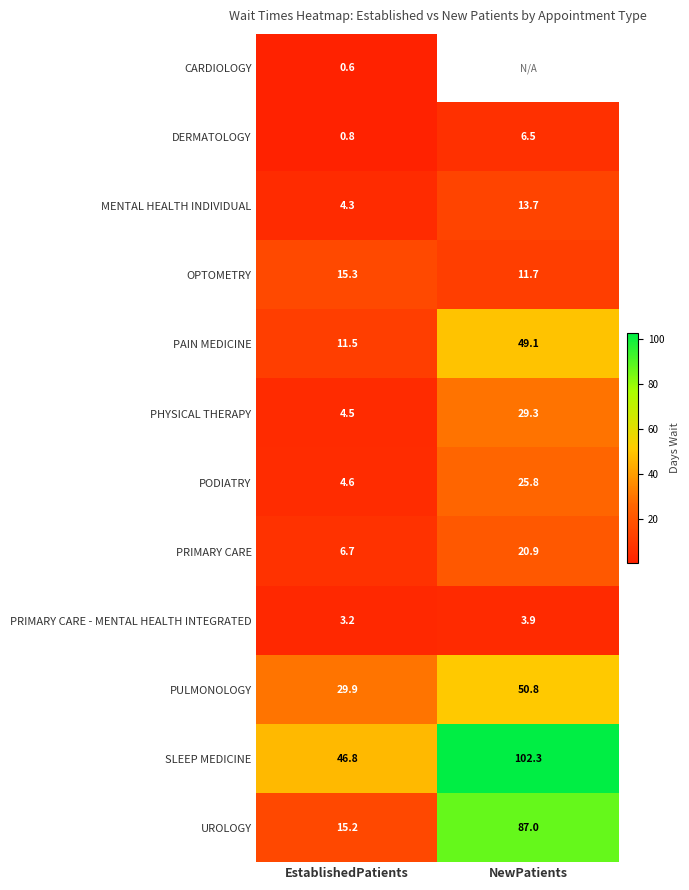

What value does the UROLOGY series have at EstablishedPatients?

15.2